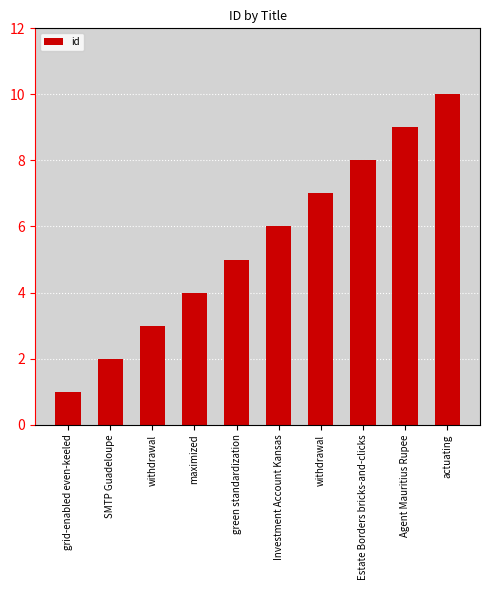

Does the chart contain any negative values?

No